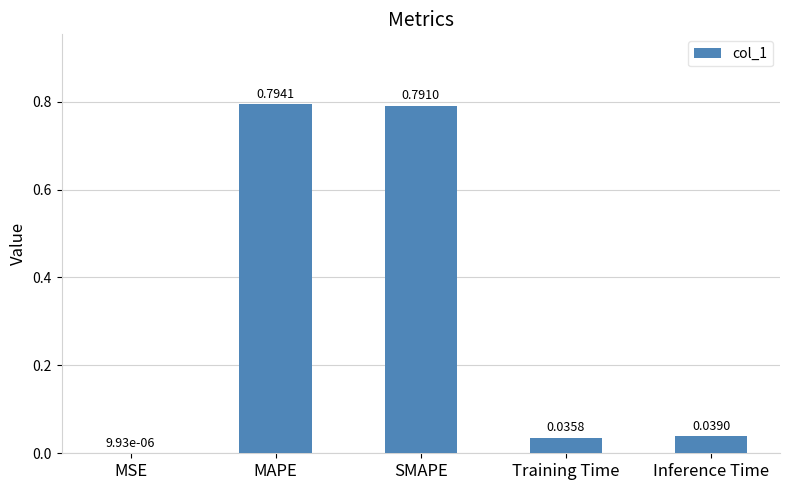

Between MAPE and Training Time, which is larger?

MAPE